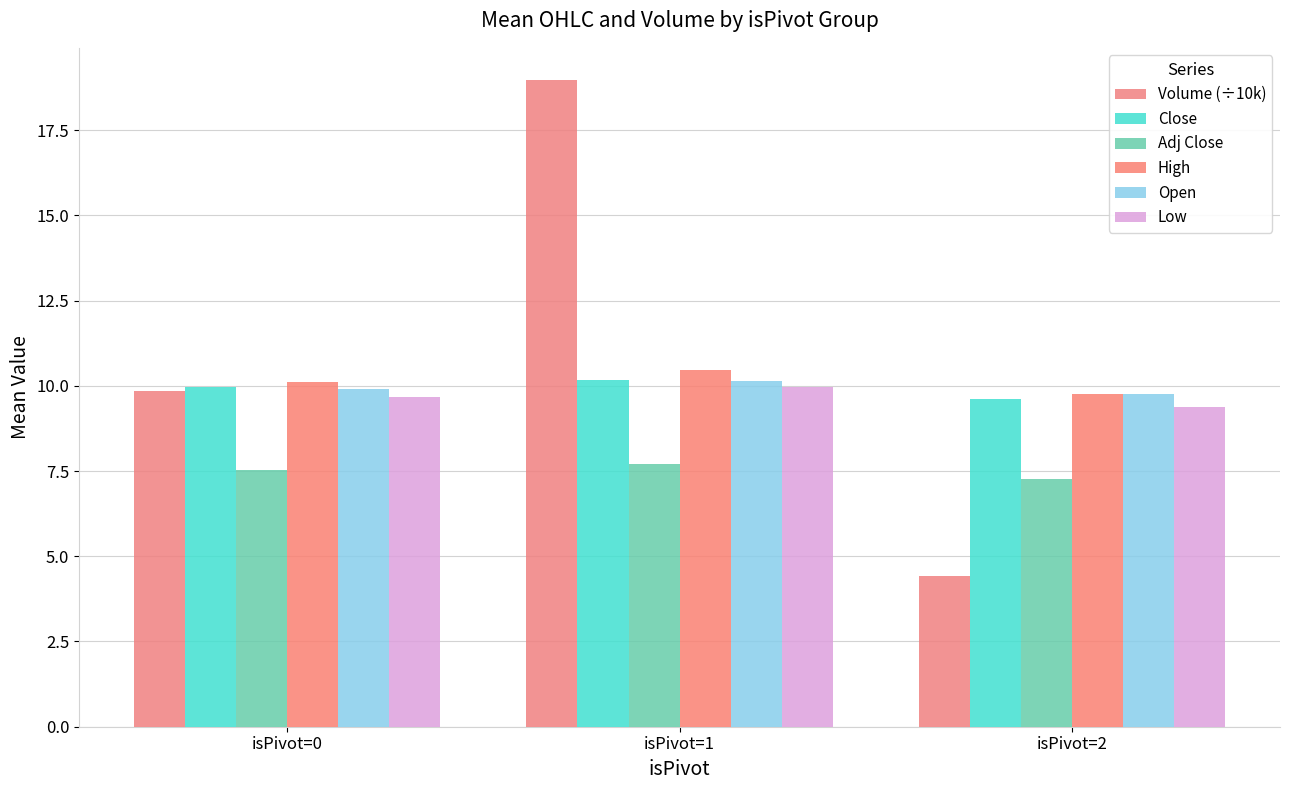

How many distinct data groups are displayed?

6